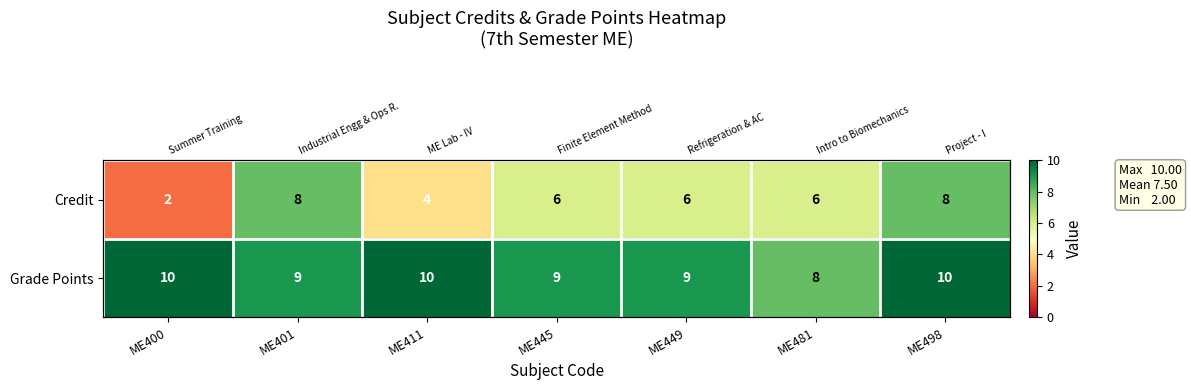

Between ME411 and ME498, which is larger?

ME498